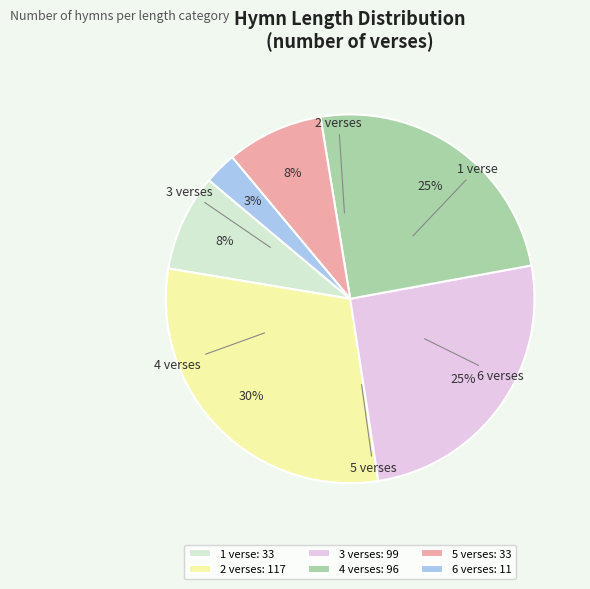

Between 3 verses: 99 and 6 verses: 11, which is larger?

3 verses: 99